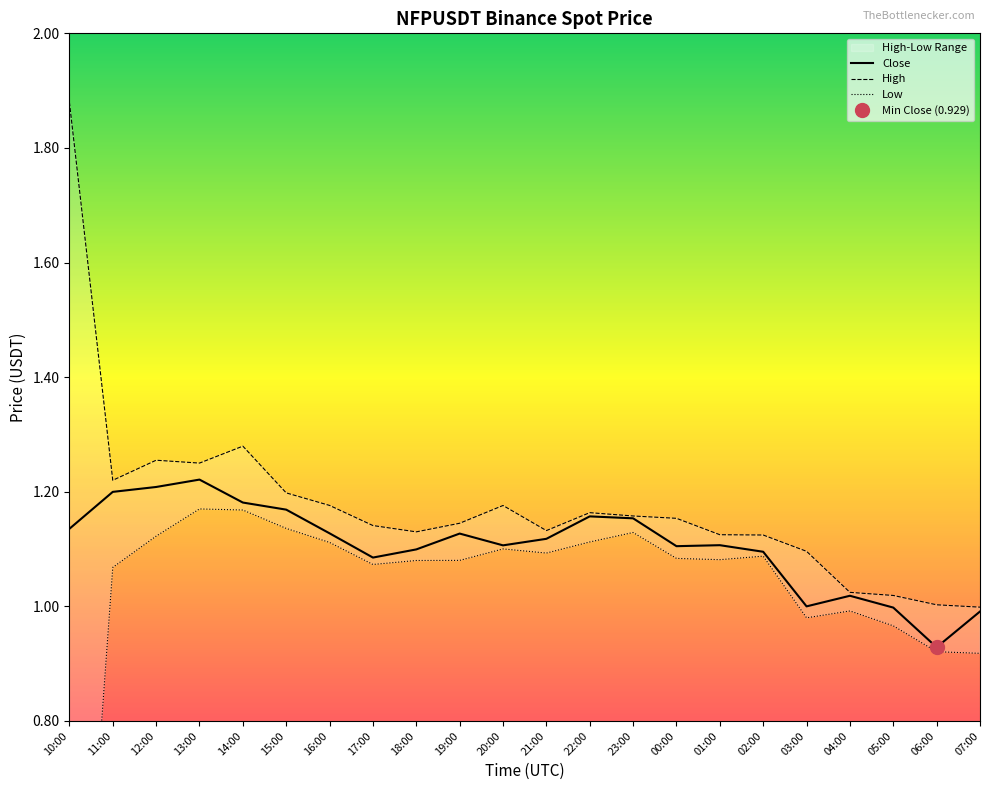

What is the label of the 13th point from the right?

19:00